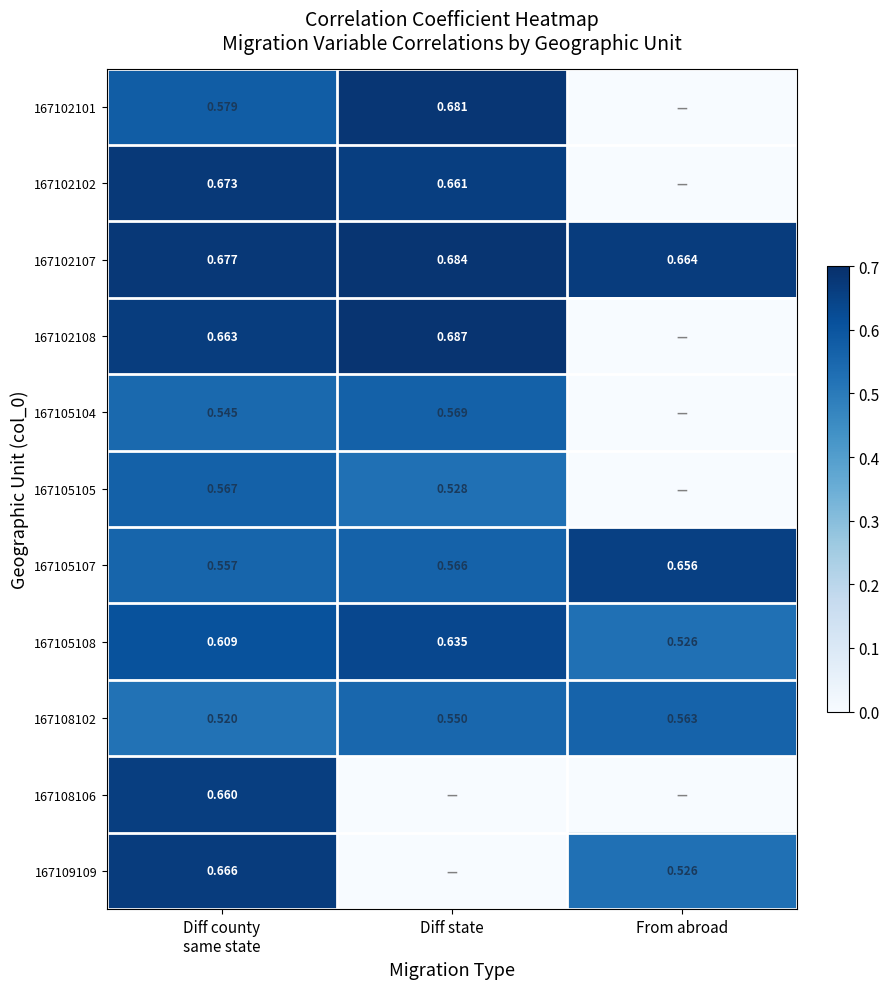

Which has a higher value, Diff state or From abroad?

Diff state